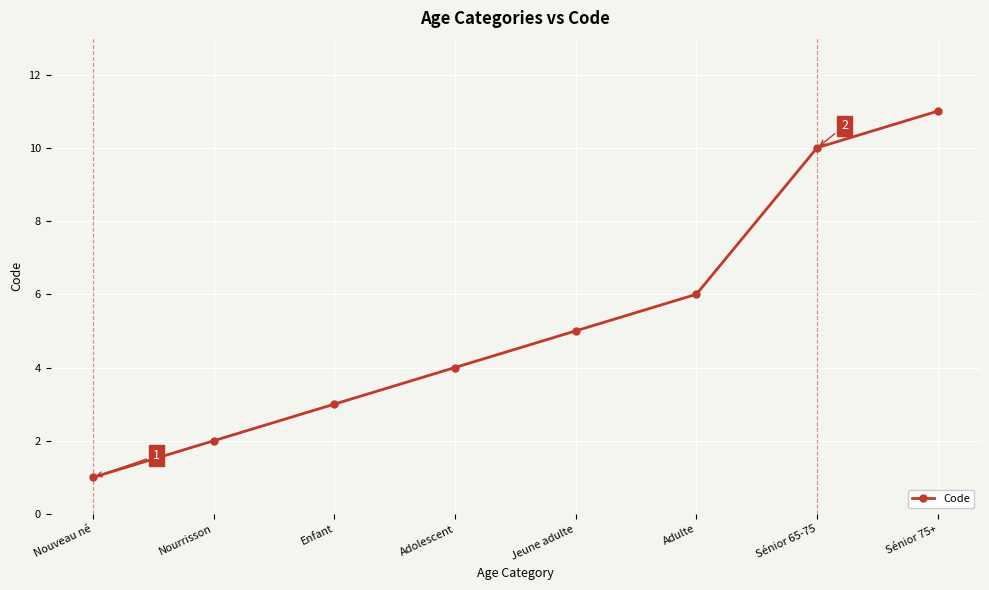

What is the label of the 7th point from the left?

Sénior 65-75